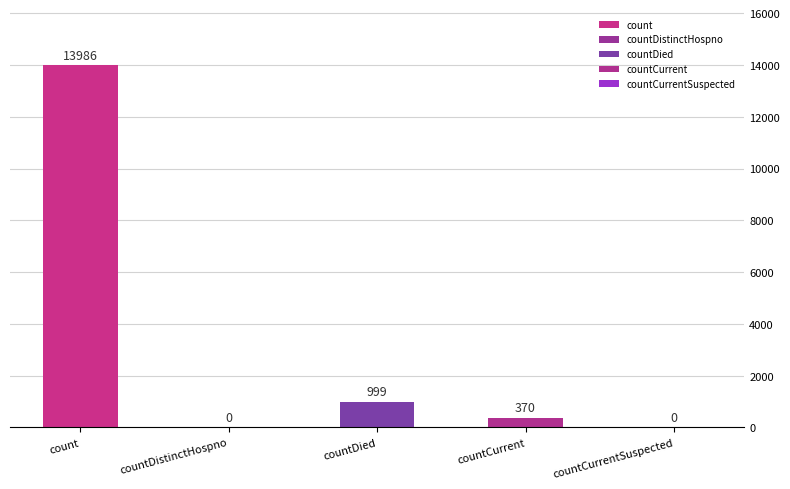

Rank the categories by value from highest to lowest.

count, countDied, countCurrent, countDistinctHospno, countCurrentSuspected